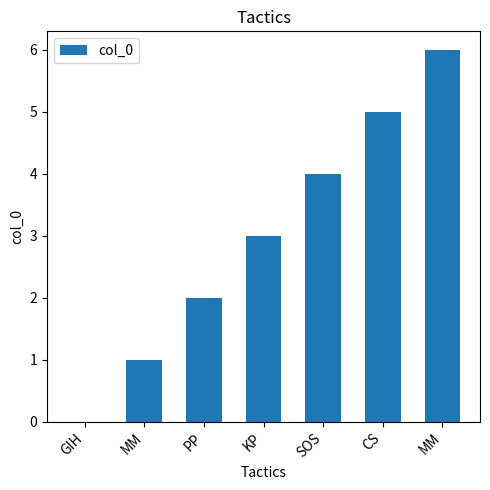

How many values are above zero?

6